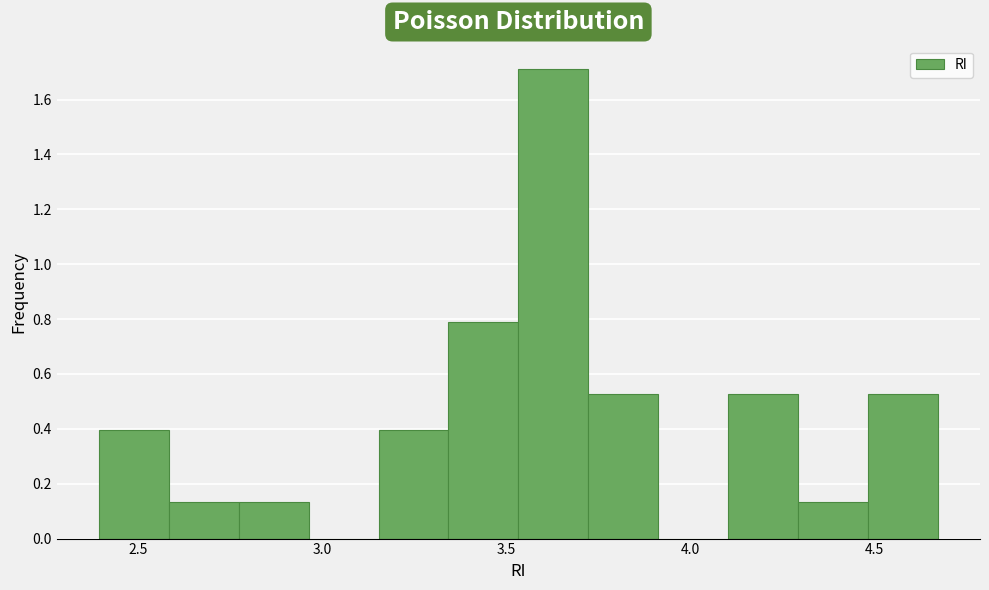

Around what value on the x-axis is the tallest bar? Give the approximate position of its centre, as read against the axis.

3.65